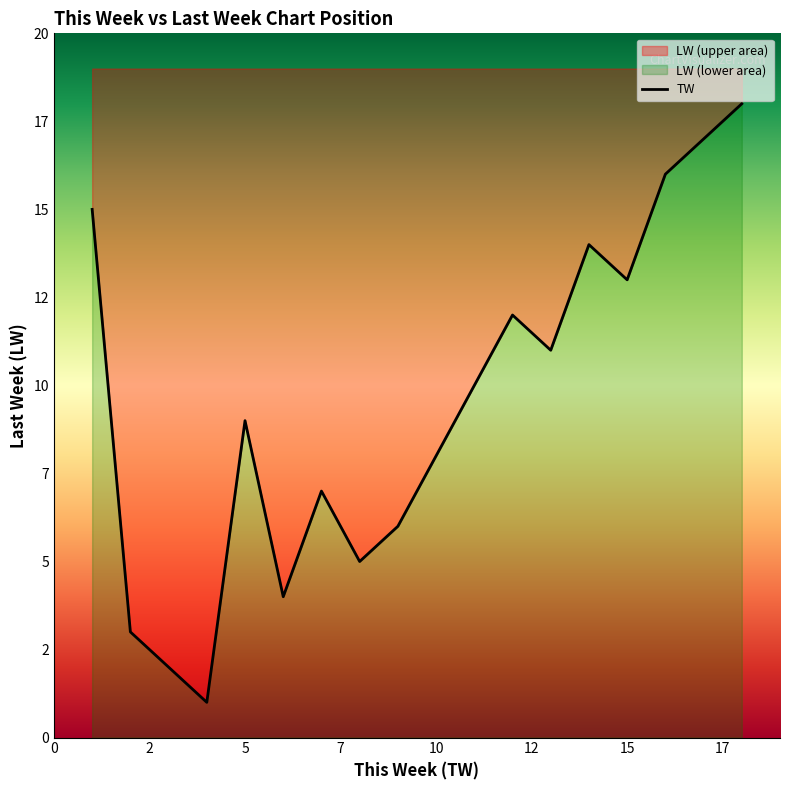

The value at Song_Name3 is 5. True or false?

False